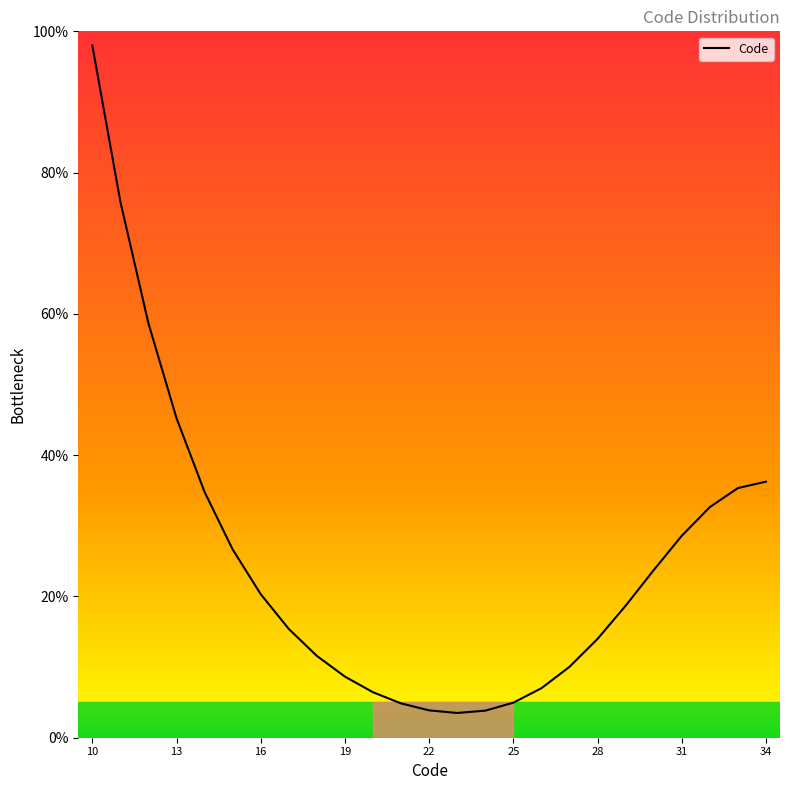

What is the difference between the maximum and minimum values?

94.5